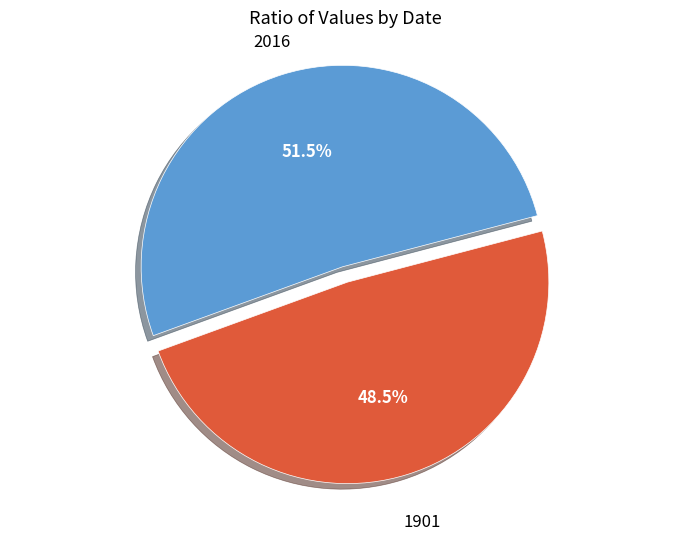

Does any single category account for the majority?

Yes